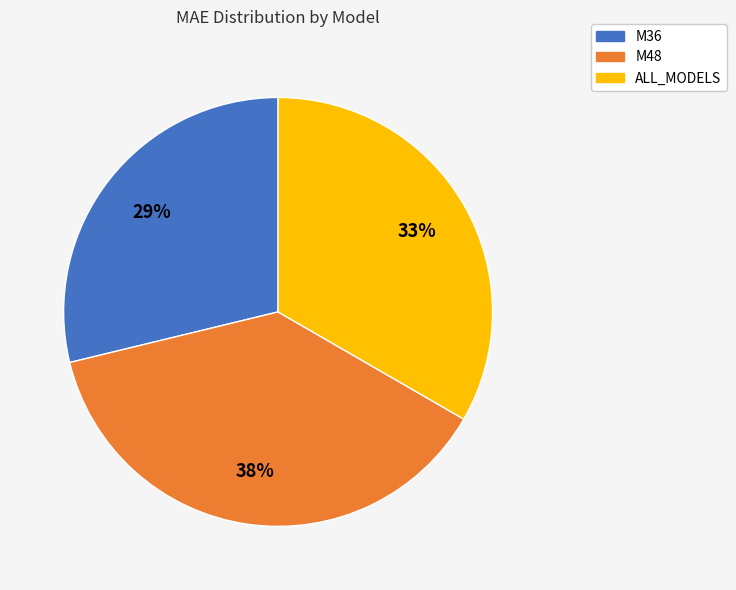

To the nearest percent, what is the combined percentage of M48 and ALL_MODELS?

71%